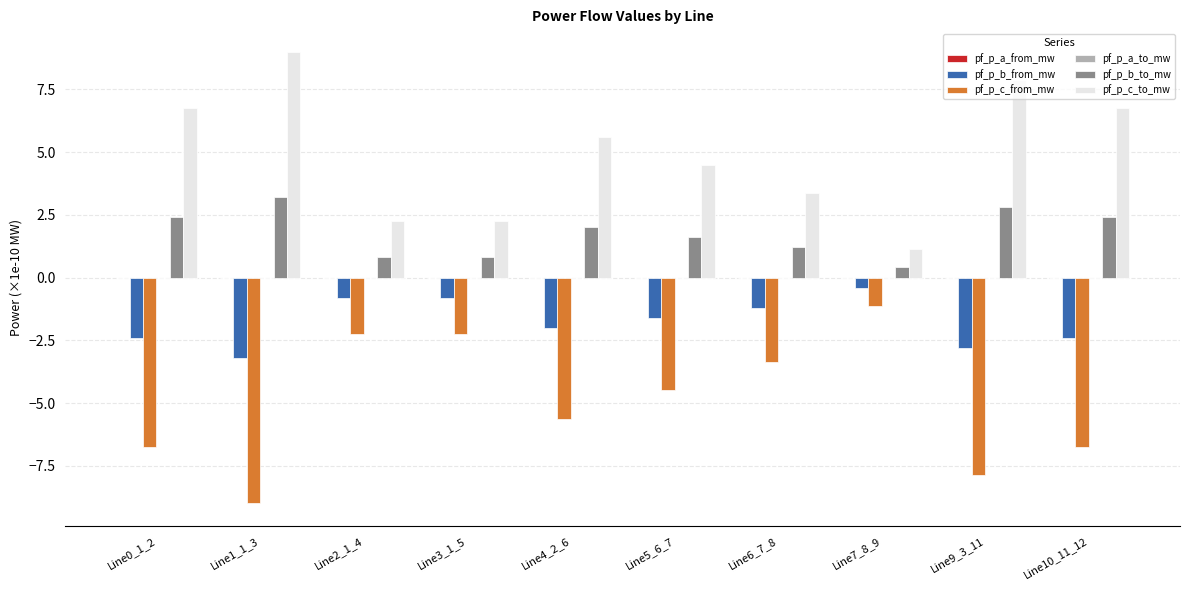

Which series has the largest total across all categories?

pf_p_c_to_mw